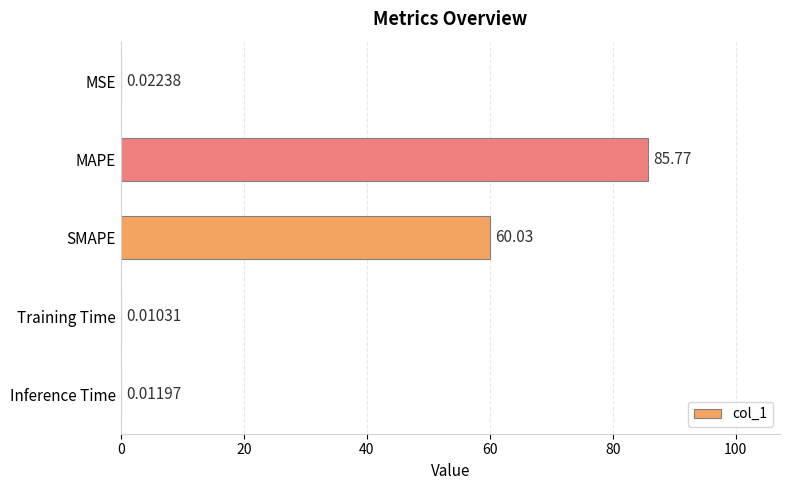

What is the sum of all values?

145.8